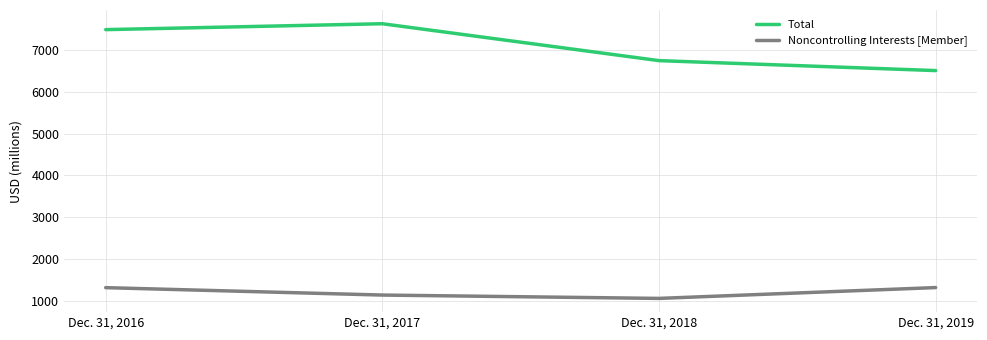

What is the sum of the Noncontrolling Interests [Member] values at Dec. 31, 2019 and Dec. 31, 2016?

2638